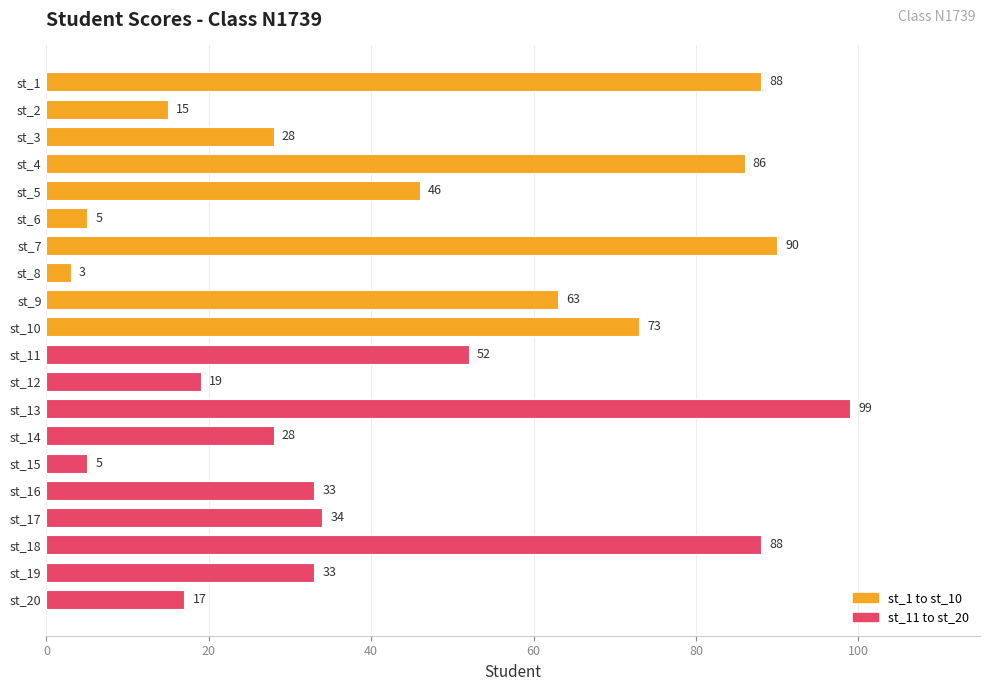

Reading top to bottom, extract all data points from this chart.

st_1=88	st_2=15	st_3=28	st_4=86	st_5=46	st_6=5	st_7=90	st_8=3	st_9=63	st_10=73	st_11=52	st_12=19	st_13=99	st_14=28	st_15=5	st_16=33	st_17=34	st_18=88	st_19=33	st_20=17